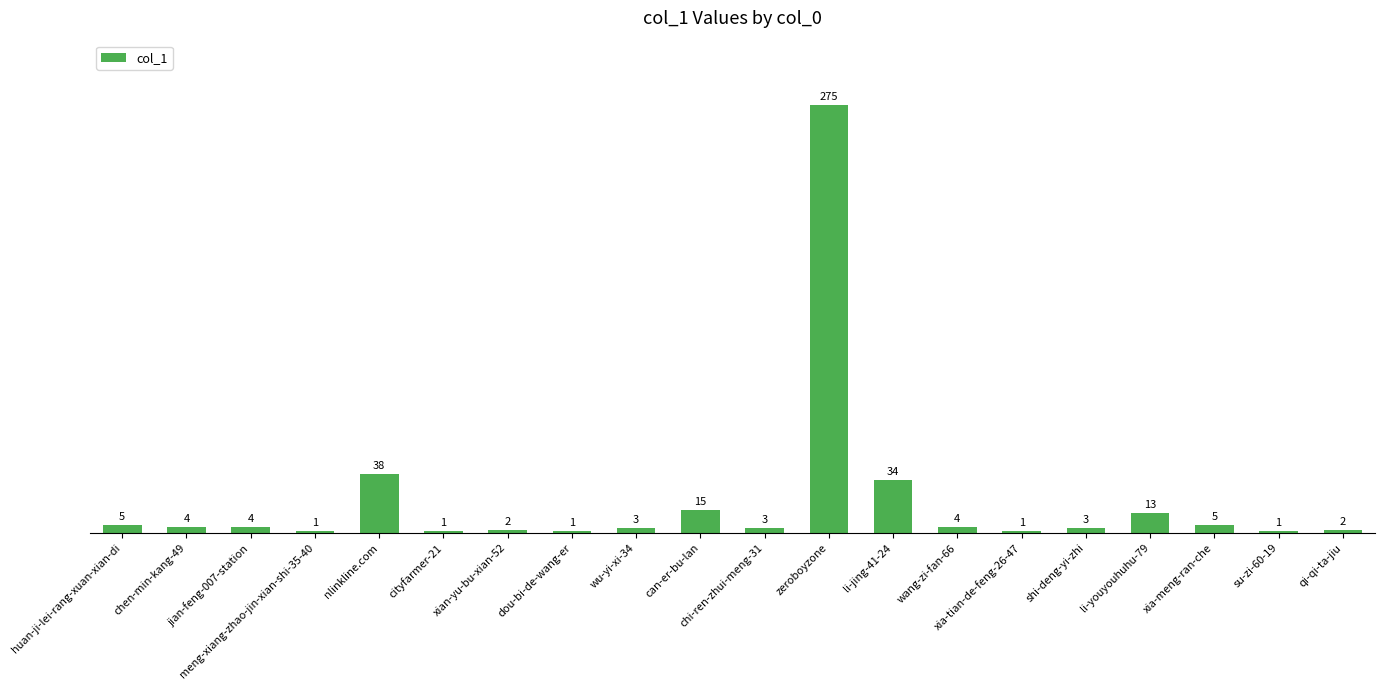

Reading left to right, list all the values displayed in this chart.

huan-ji-lei-rang-xuan-xian-di=5	chen-min-kang-49=4	jian-feng-007-station=4	meng-xiang-zhao-jin-xian-shi-35-40=1	nlinkline.com=38	cityfarmer-21=1	xian-yu-bu-xian-52=2	dou-bi-de-wang-er=1	wu-yi-xi-34=3	can-er-bu-lan=15	chi-ren-zhui-meng-31=3	zeroboyzone=275	li-jing-41-24=34	wang-zi-fan-66=4	xia-tian-de-feng-26-47=1	shi-deng-yi-zhi=3	li-youyouhuhu-79=13	xia-meng-ran-che=5	su-zi-60-19=1	qi-qi-ta-jiu=2